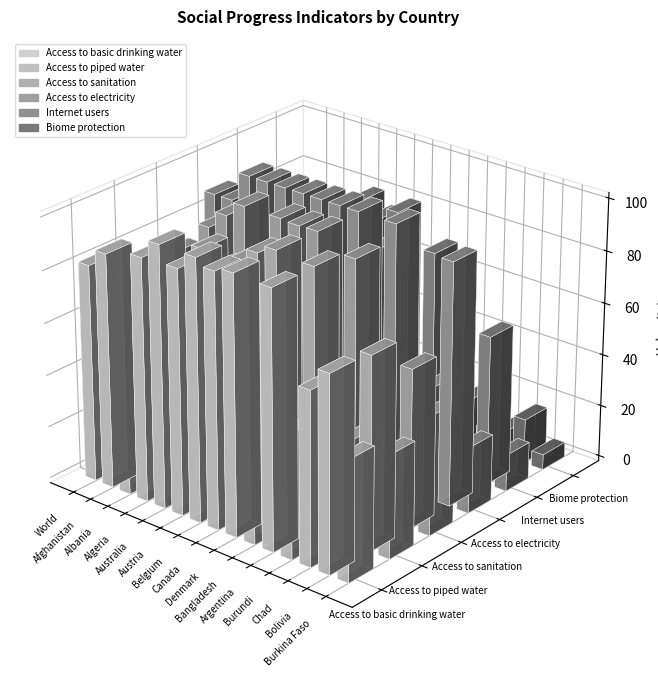

Which series has the largest range (max minus min)?

Internet users